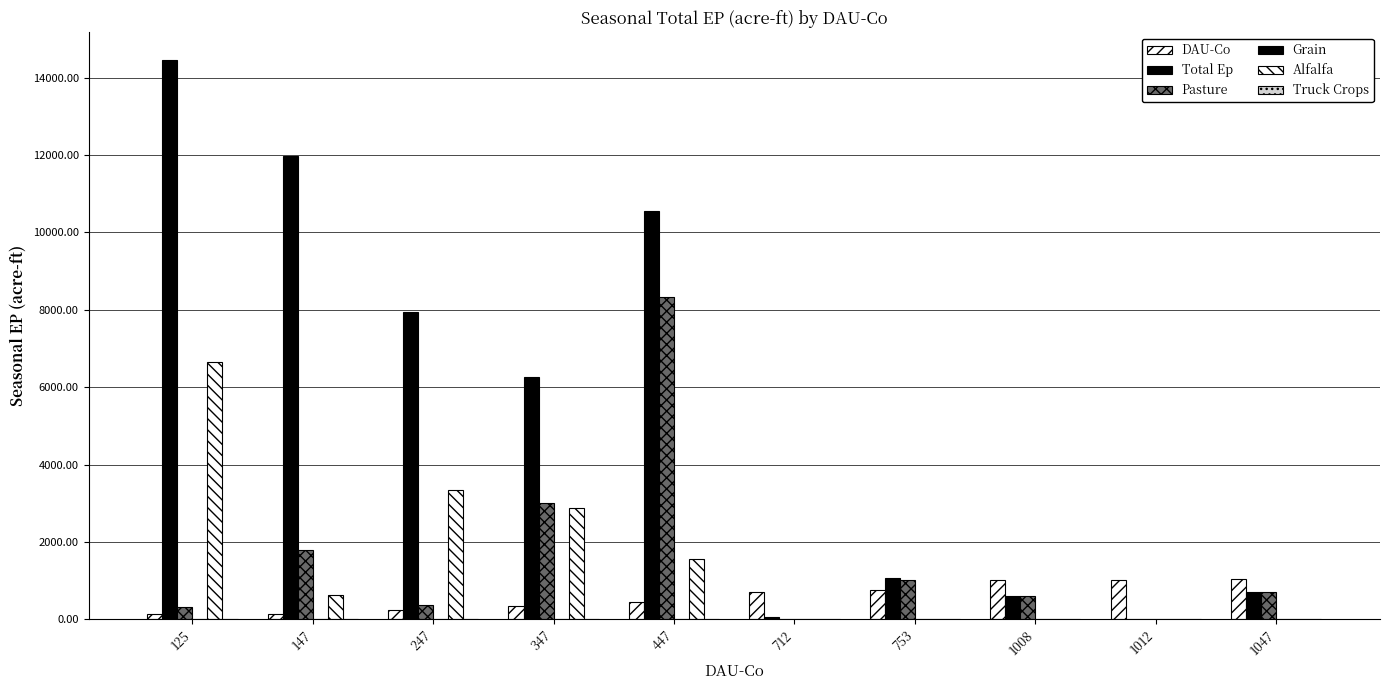

Does the chart contain stacked bars?

No